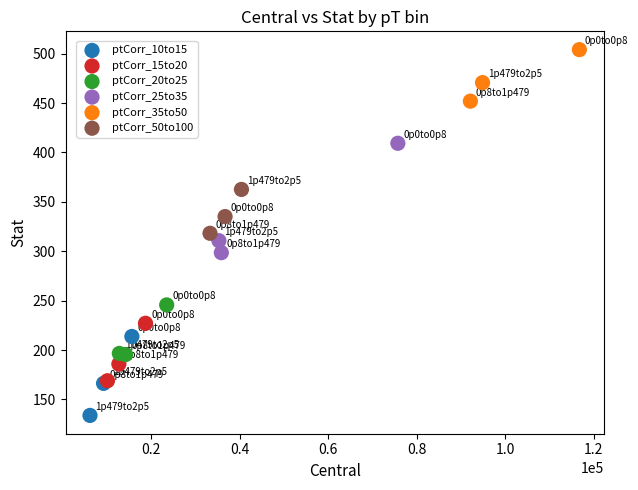

Which series reaches the minimum Y coordinate?

ptCorr_10to15